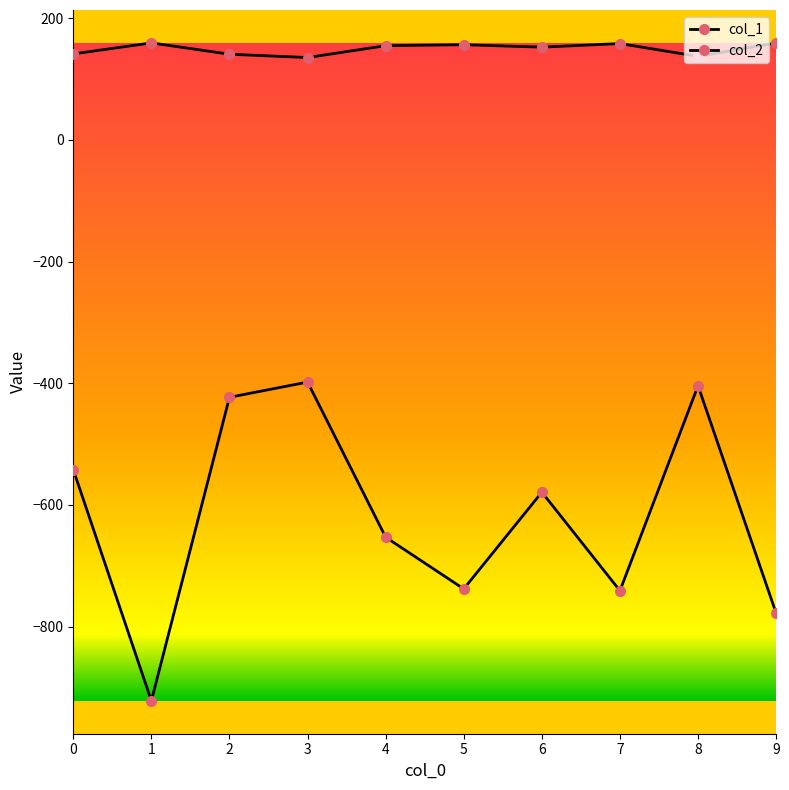

Reading left to right, what are all the values shown in this chart?

col_1: 0=-542.0	1=-922.0	2=-423.0	3=-398.0	4=-653.0	5=-738.0	6=-579.0	7=-741.0	8=-404.0	9=-778.0
col_2: 0=141.5	1=159.6	2=141.0	3=135.5	4=155.0	5=156.6	6=152.6	7=158.5	8=137.4	9=159.4